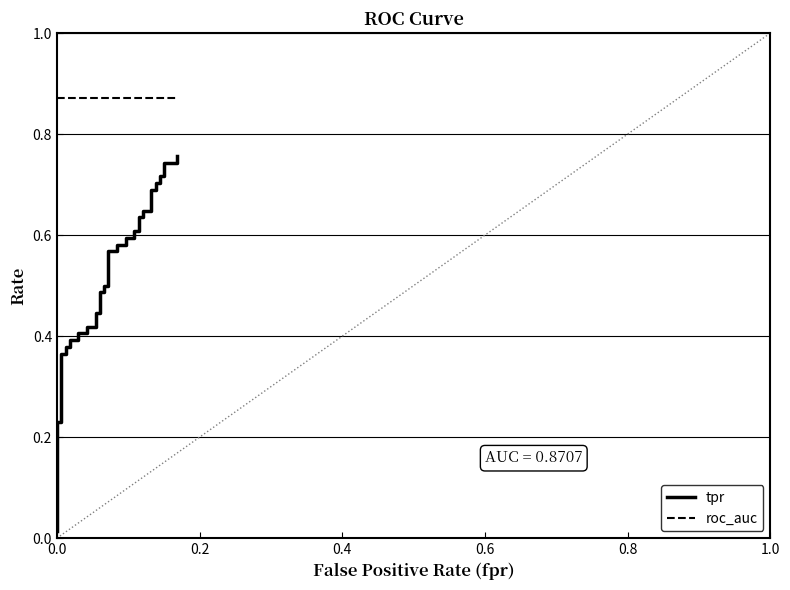

Which series changed the most between 14 and 28?

tpr